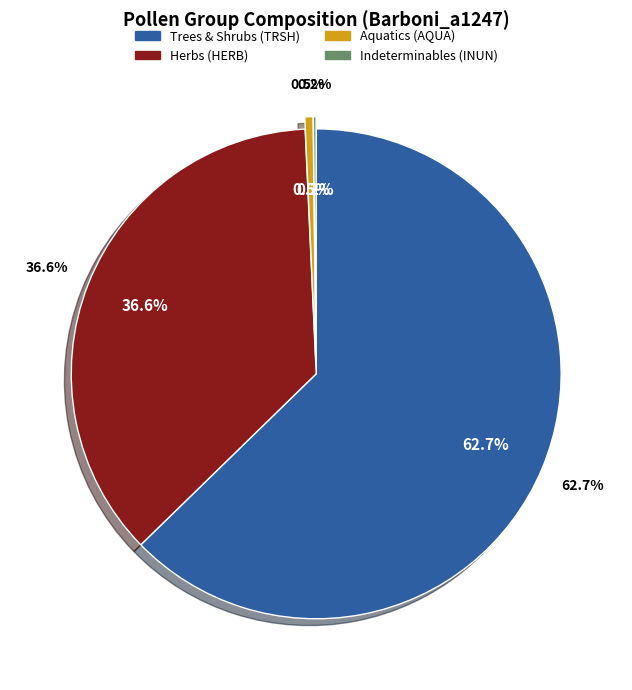

What is the largest slice in the pie chart?

TRSH